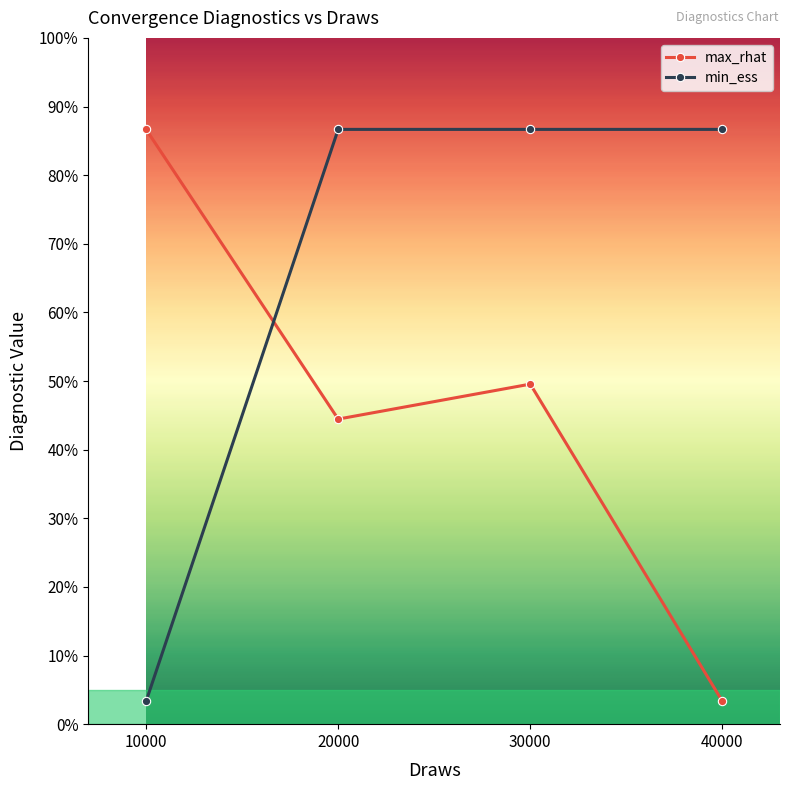

Between 20000 and 30000, which series saw the biggest shift?

max_rhat